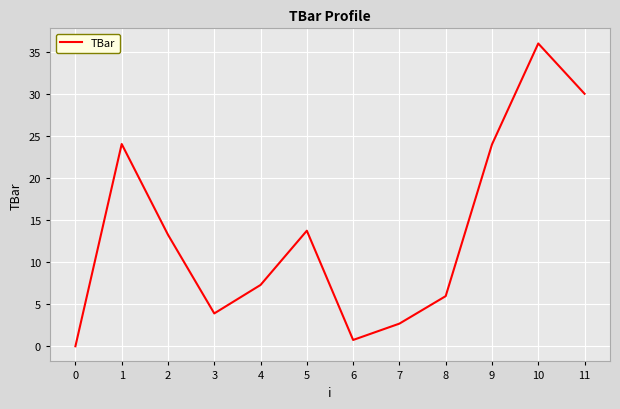

Approximately how many times larger is the value at 5 compared to 9?

0.6